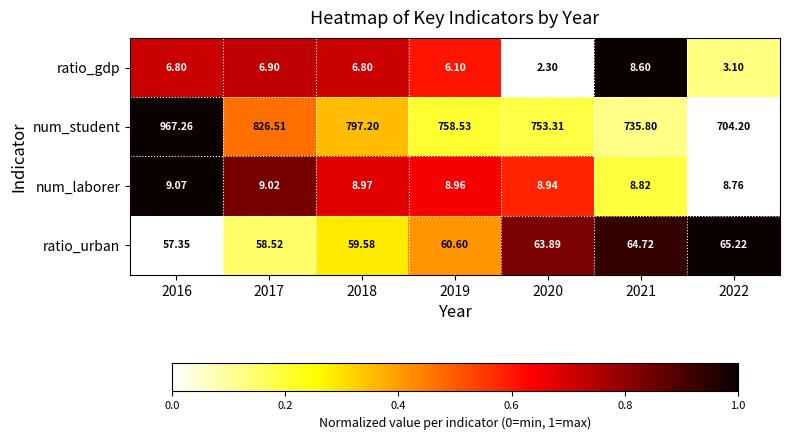

Which series has the largest total across all categories?

num_student